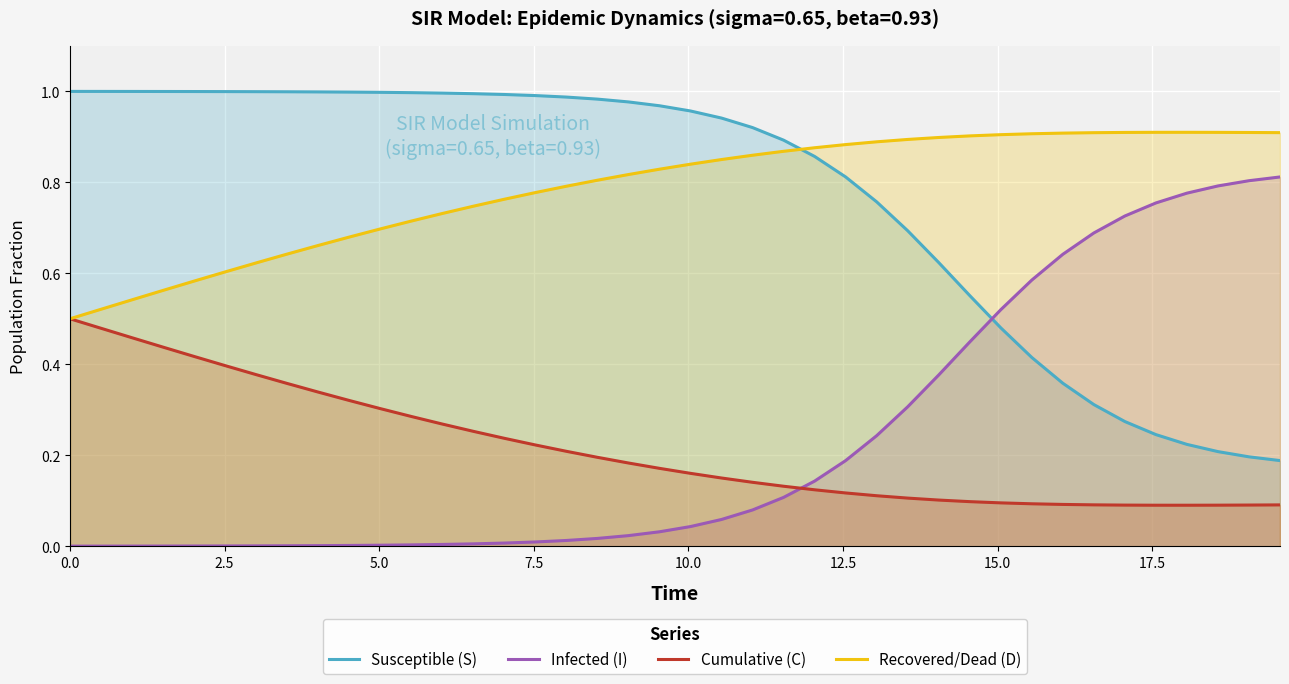

Which series ends up on top after the final intersection of Recovered/Dead (D) and Susceptible (S)?

Recovered/Dead (D)